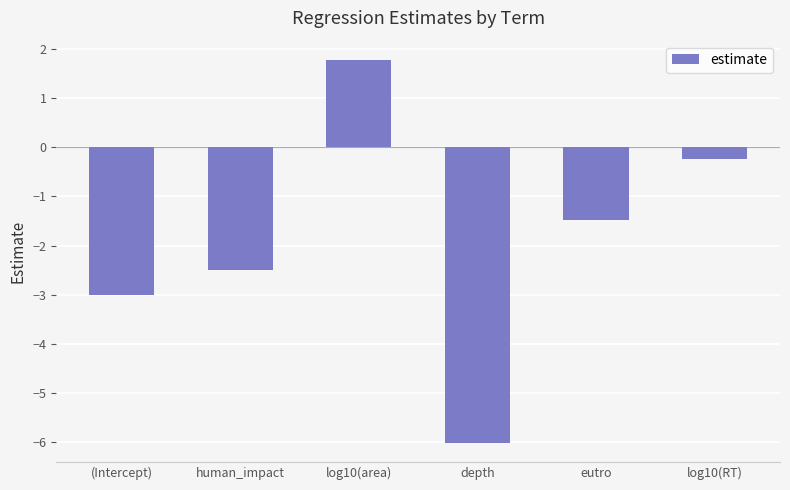

What is the average value?

-1.9